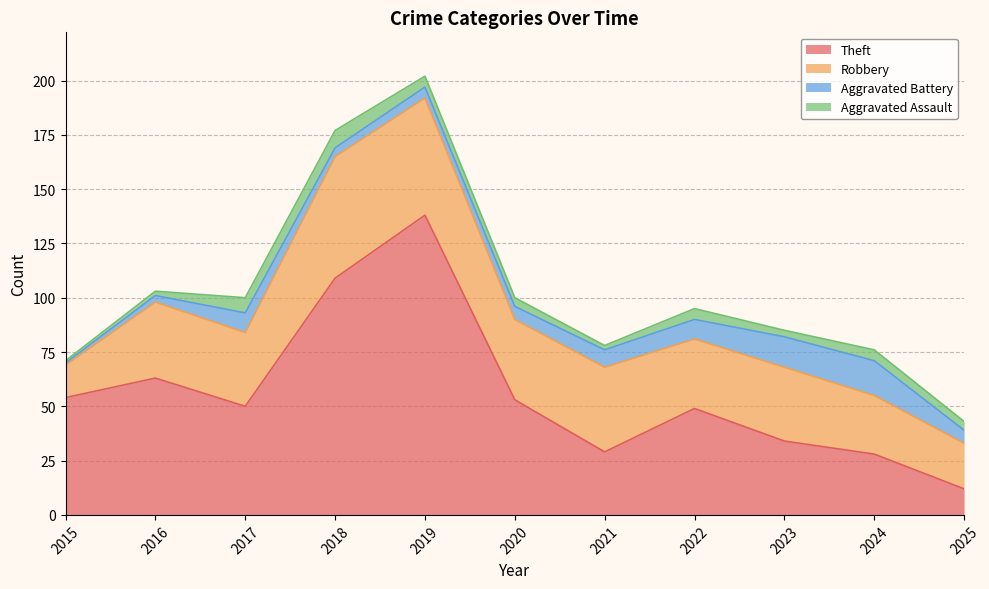

Reading left to right, extract all data points from this chart.

Theft: 54	63	50	109	138	53	29	49	34	28	12
Robbery: 15	35	34	56	54	37	39	32	34	27	21
Aggravated Battery: 1	3	9	4	5	6	8	9	14	16	6
Aggravated Assault: 1	2	7	8	5	4	2	5	3	5	4